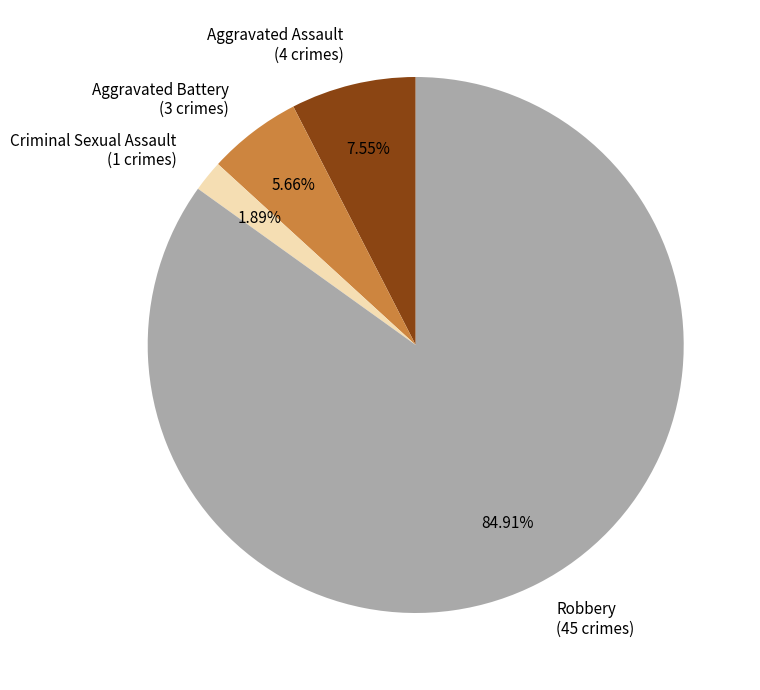

Which slice is the smallest?

Criminal Sexual Assault